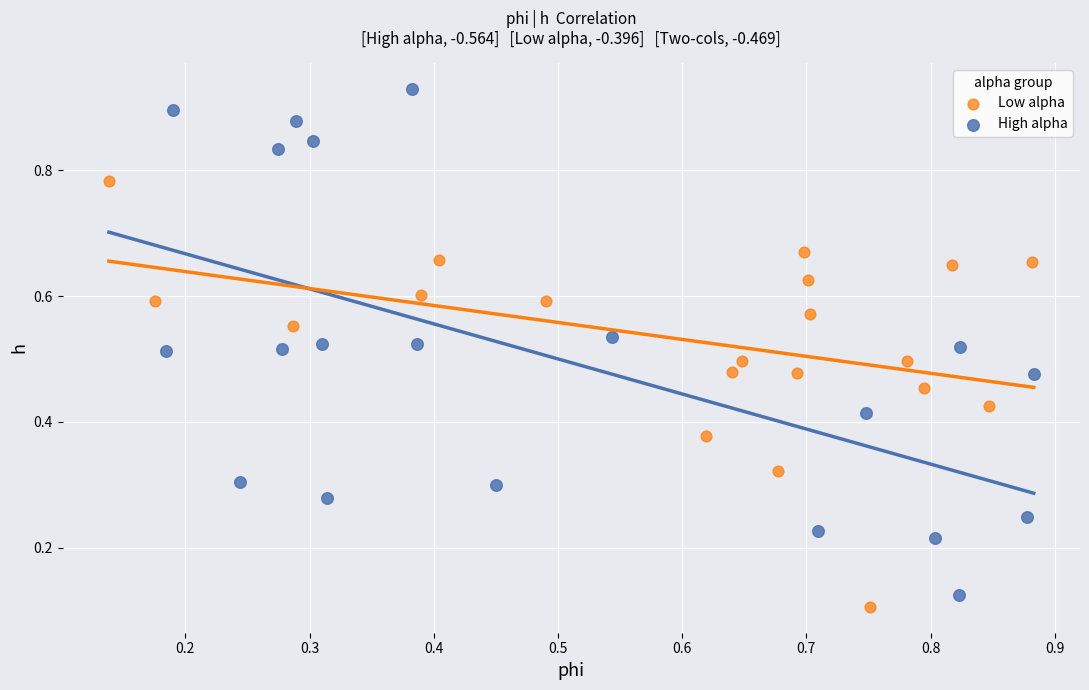

Which series contains the highest Y value?

High alpha